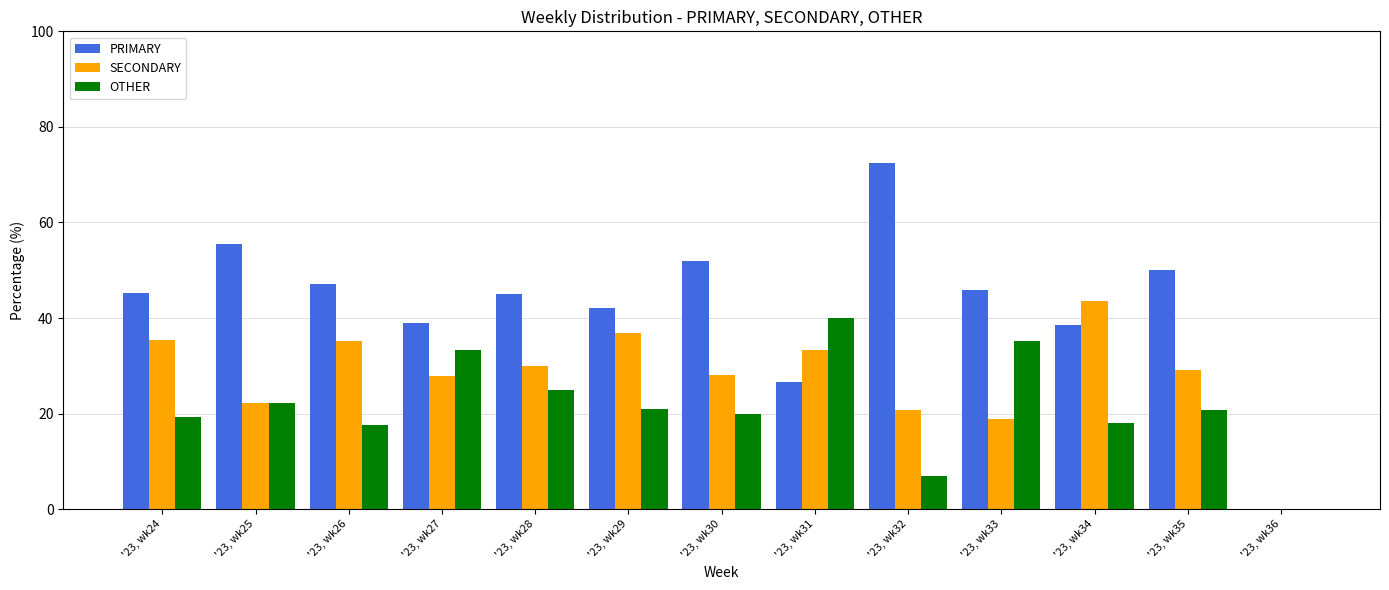

What is the highest value of the PRIMARY series?

72.4